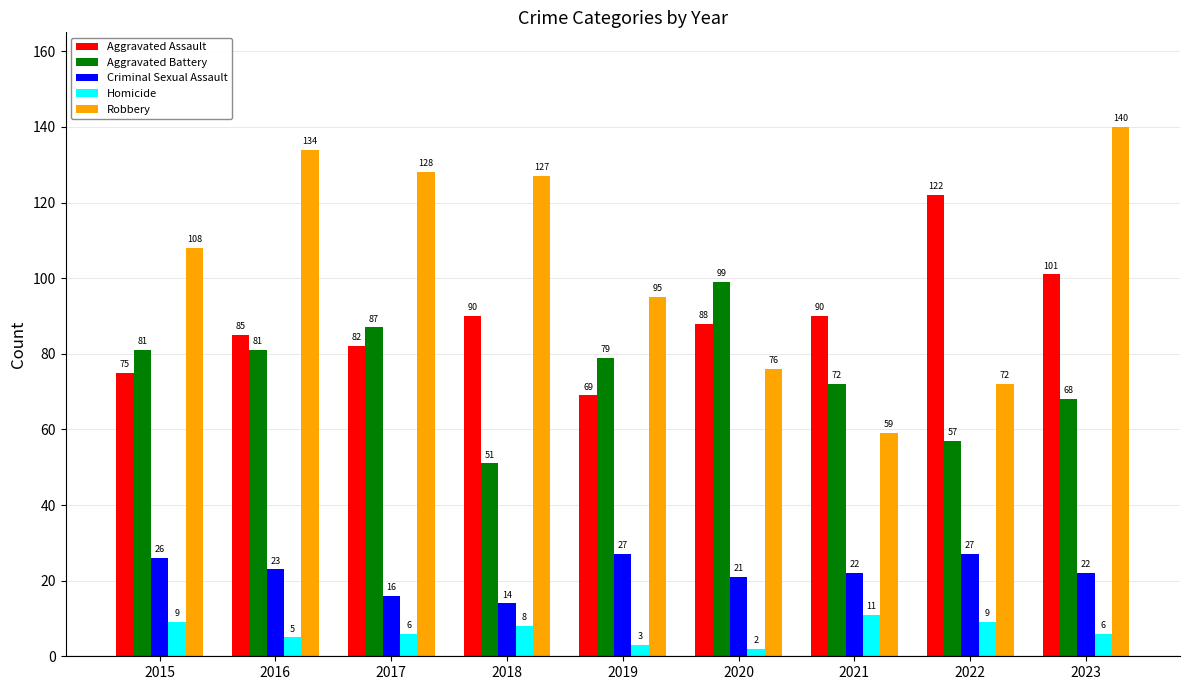

How many bars are there in each group?

5